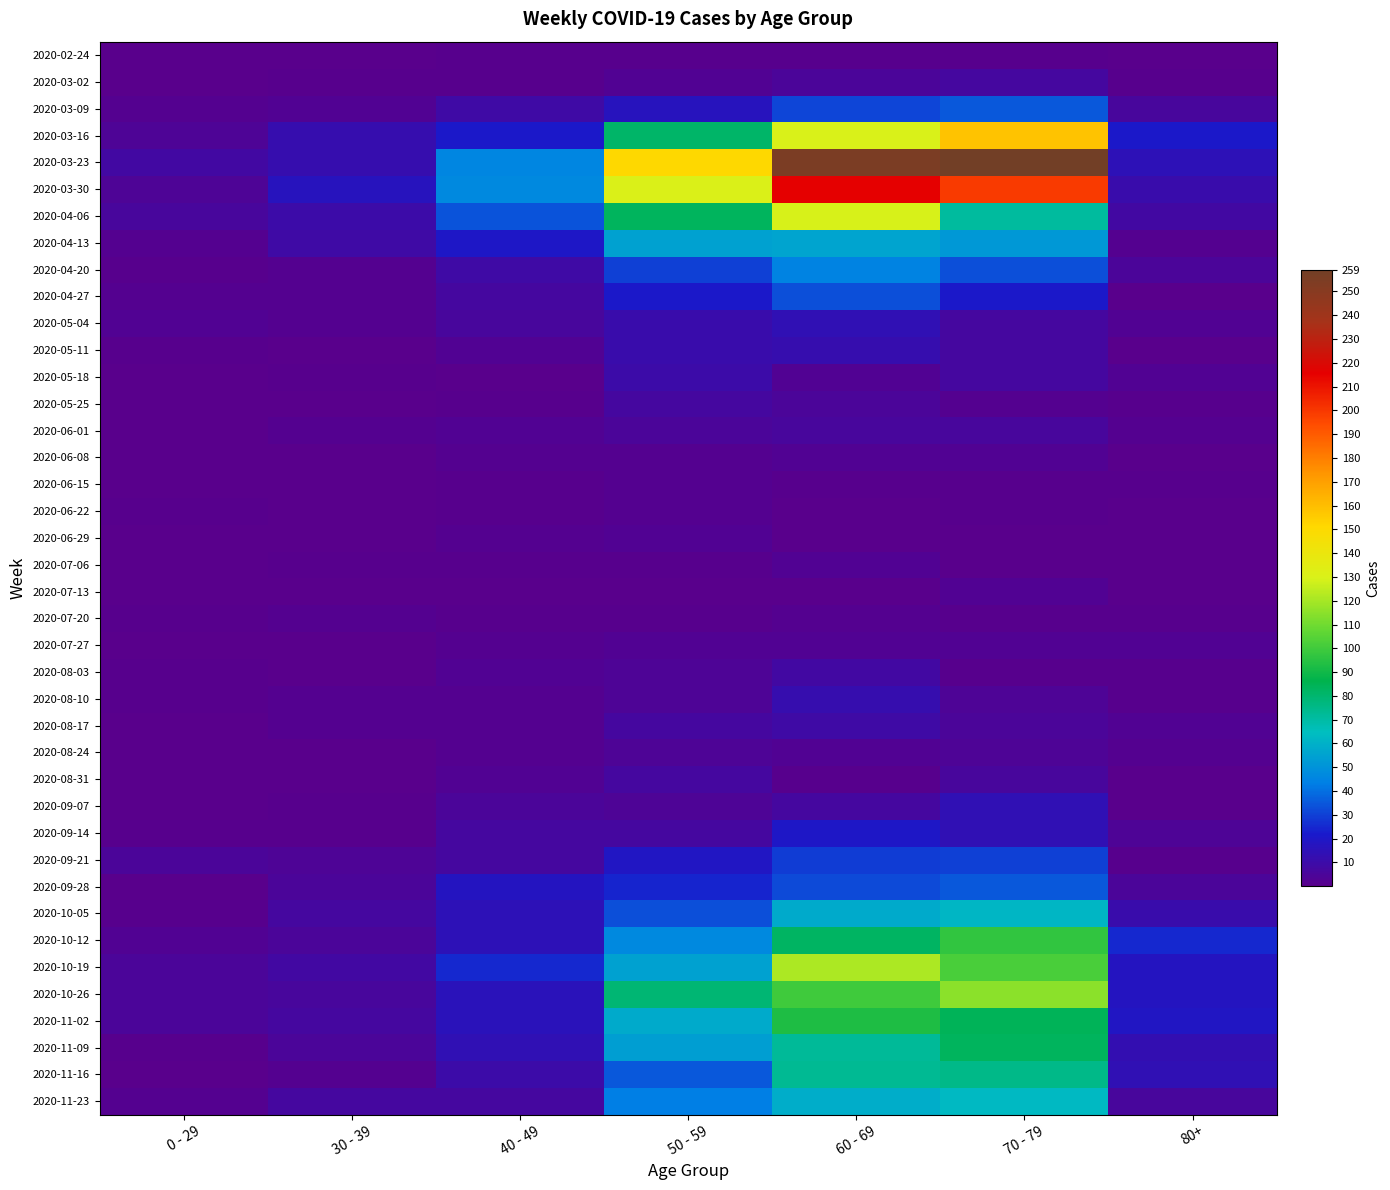

Rank the series by their maximum value, from lowest to highest.

2020-02-24, 2020-06-15, 2020-06-22, 2020-07-20, 2020-06-08, 2020-06-29, 2020-07-06, 2020-07-13, 2020-07-27, 2020-08-24, 2020-06-01, 2020-03-02, 2020-05-25, 2020-08-31, 2020-08-03, 2020-08-17, 2020-05-18, 2020-05-11, 2020-08-10, 2020-05-04, 2020-09-07, 2020-09-14, 2020-09-21, 2020-04-27, 2020-03-09, 2020-09-28, 2020-04-20, 2020-04-13, 2020-10-05, 2020-11-23, 2020-11-16, 2020-11-09, 2020-11-02, 2020-10-12, 2020-10-26, 2020-10-19, 2020-04-06, 2020-03-16, 2020-03-30, 2020-03-23